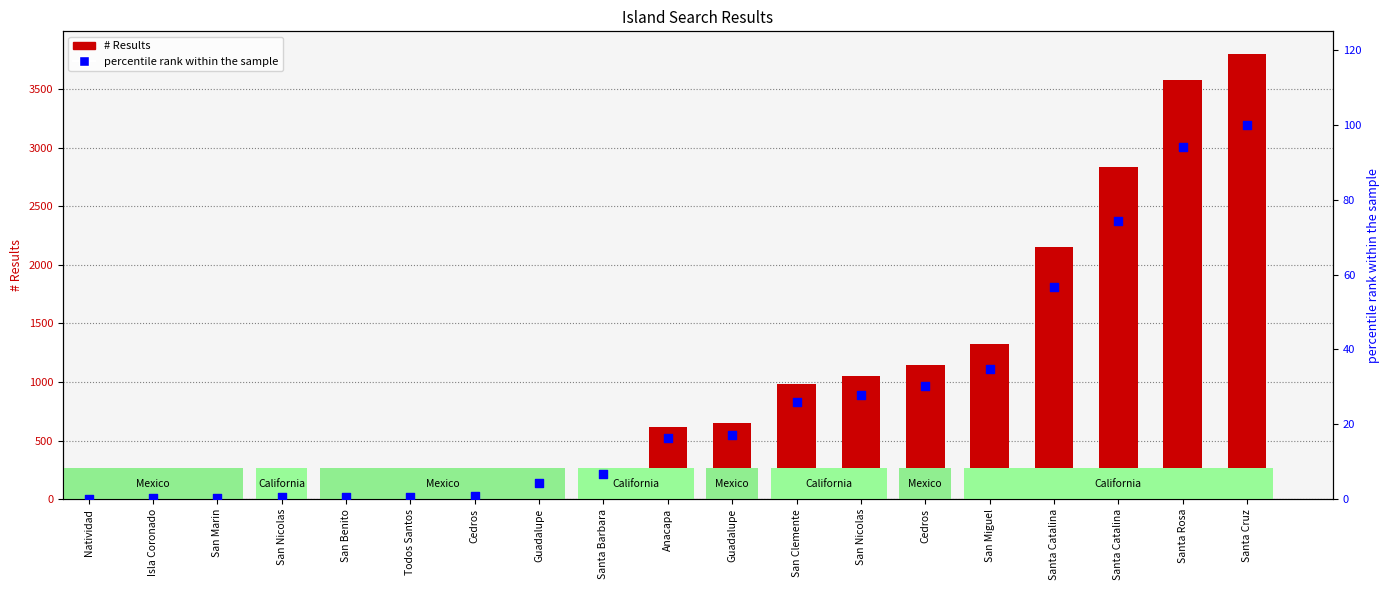

At which category is the sum across all series the highest?

Santa Cruz